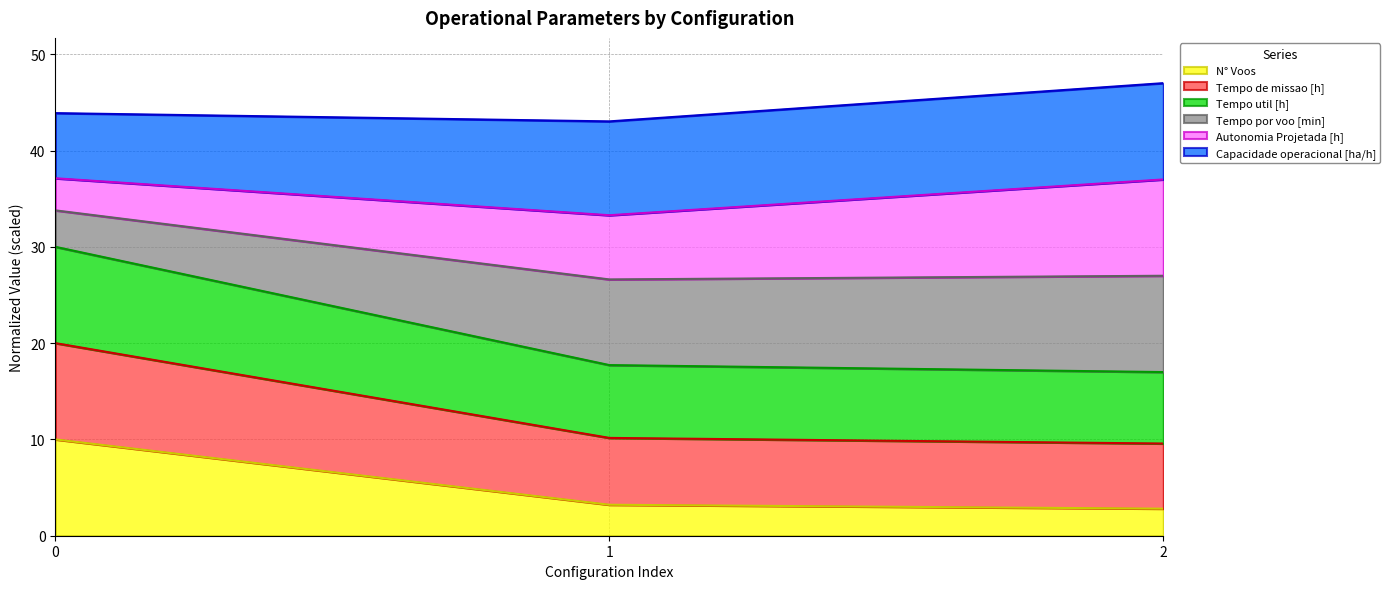

The N° Voos series shows 4.4 at 2. True or false?

False